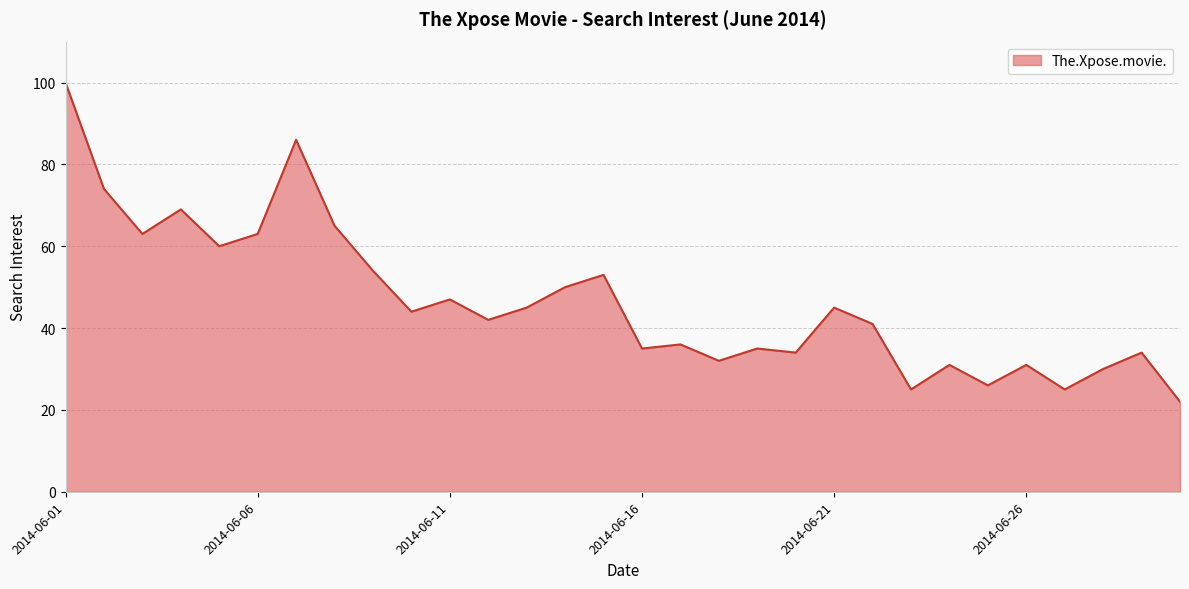

Reading left to right, extract all data points from this chart.

100	74	63	69	60	63	86	65	54	44	47	42	45	50	53	35	36	32	35	34	45	41	25	31	26	31	25	30	34	22